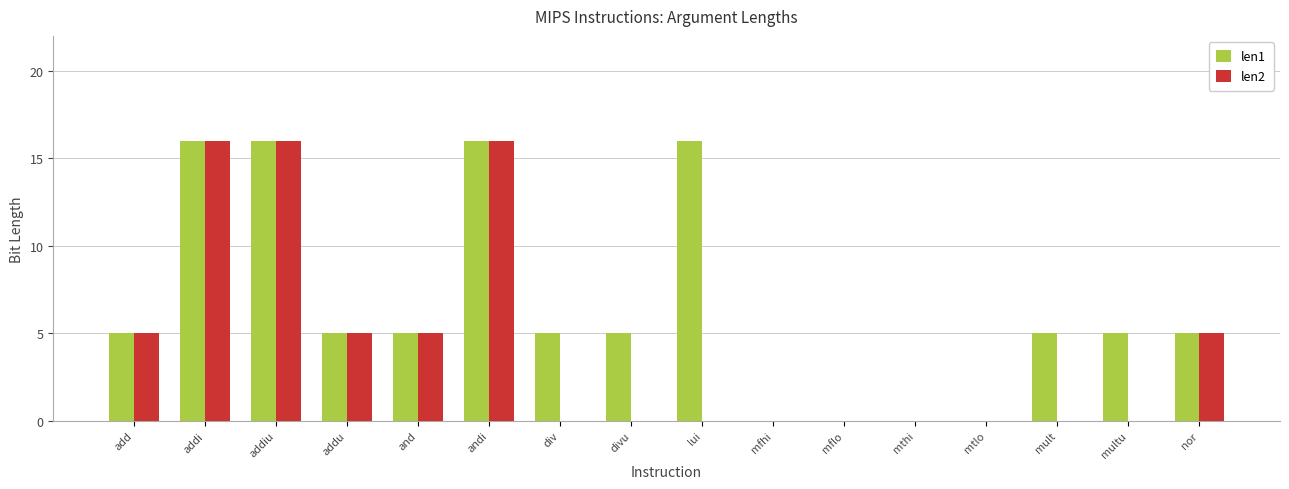

What is the highest value of the len2 series?

16